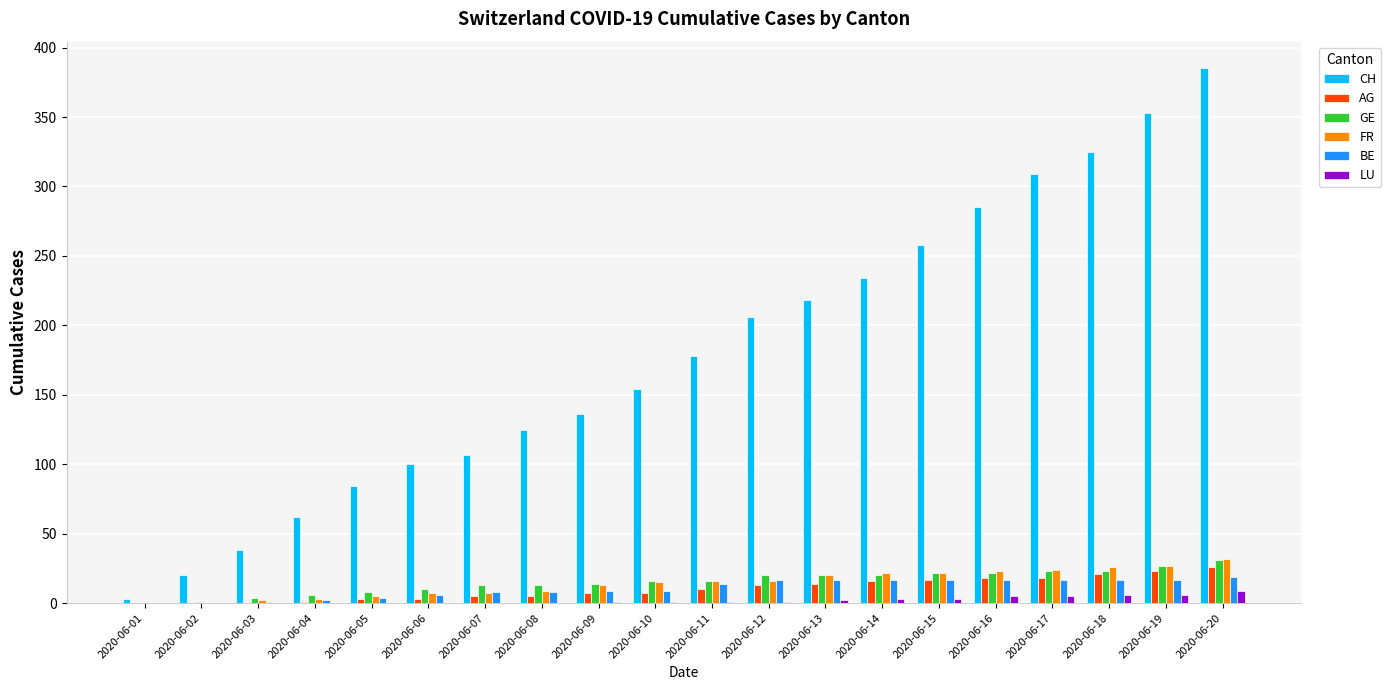

What is the sum of the FR values at 2020-06-20 and 2020-06-16?

55